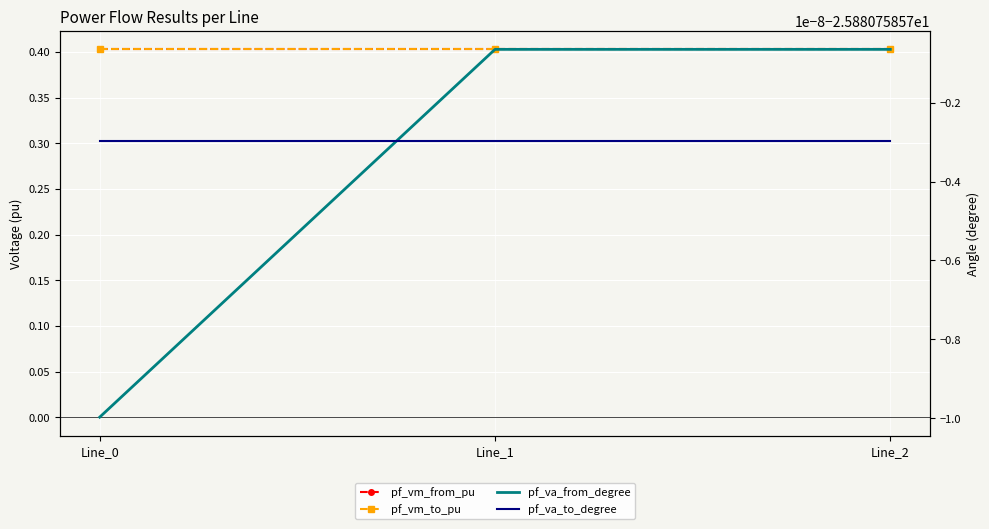

At which label does pf_vm_to_pu reach its minimum?

Line_0